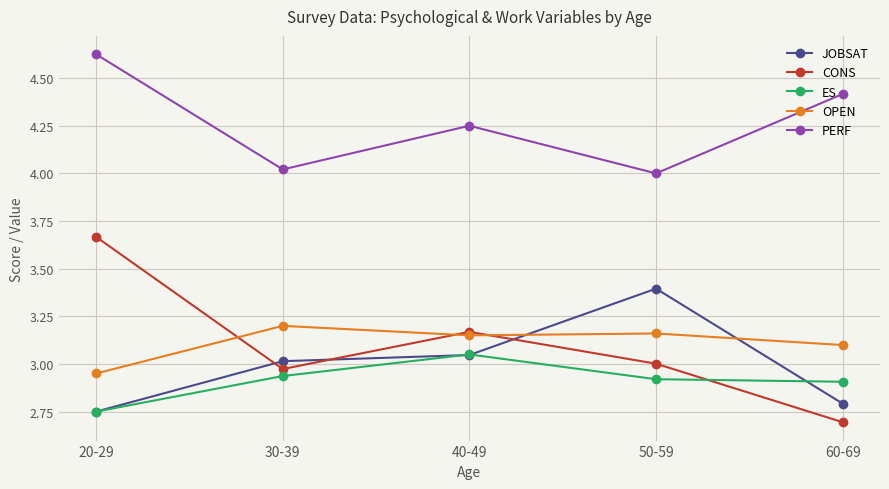

What is the spread (max minus min) of values at 60-69?

1.7